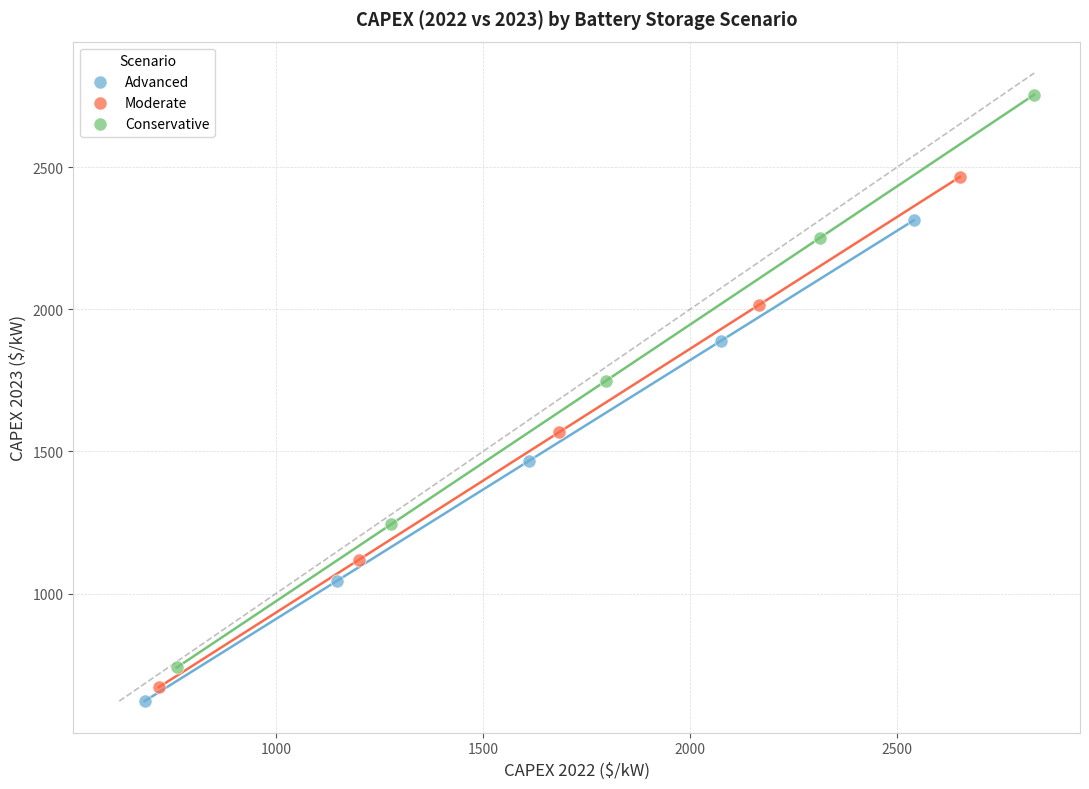

Which series has the largest Y range (max minus min)?

Conservative